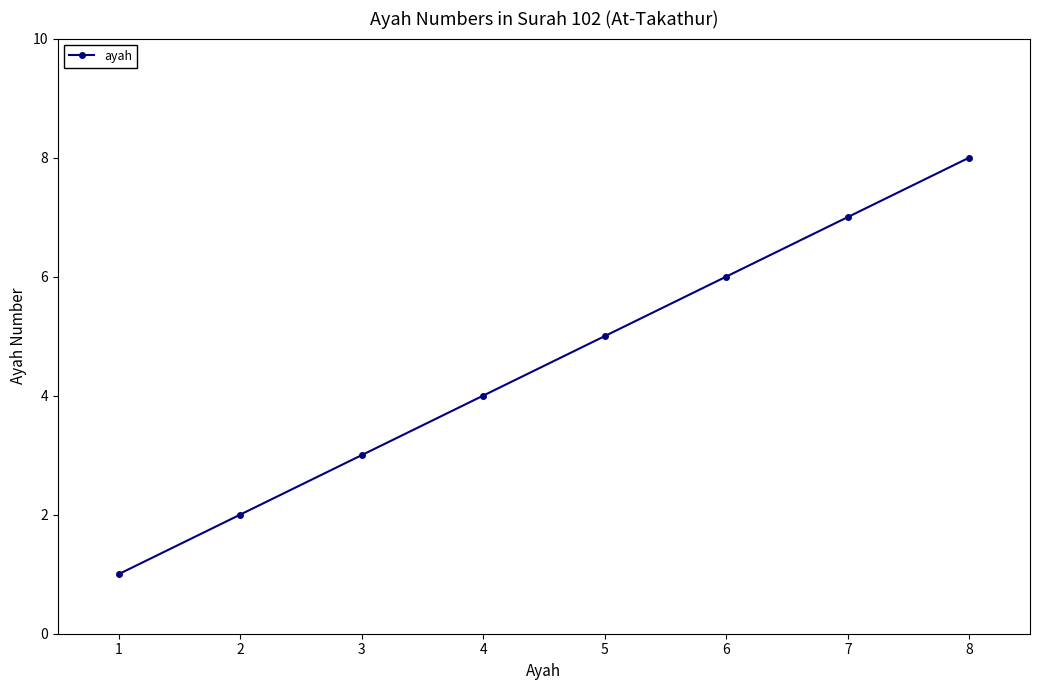

The chart shows a value of 2 at 4. True or false?

False